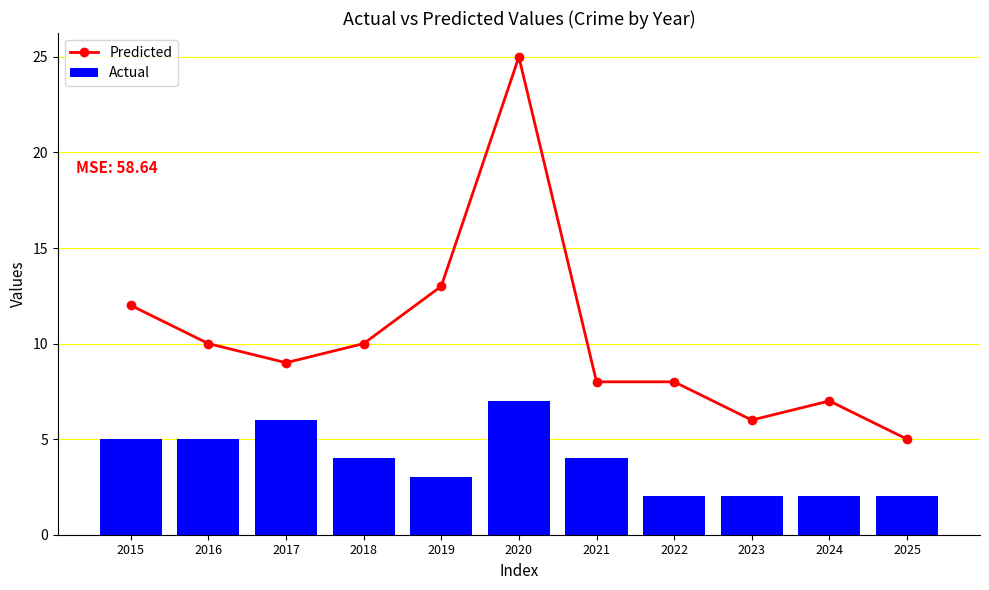

How many categories are shown in the chart?

11